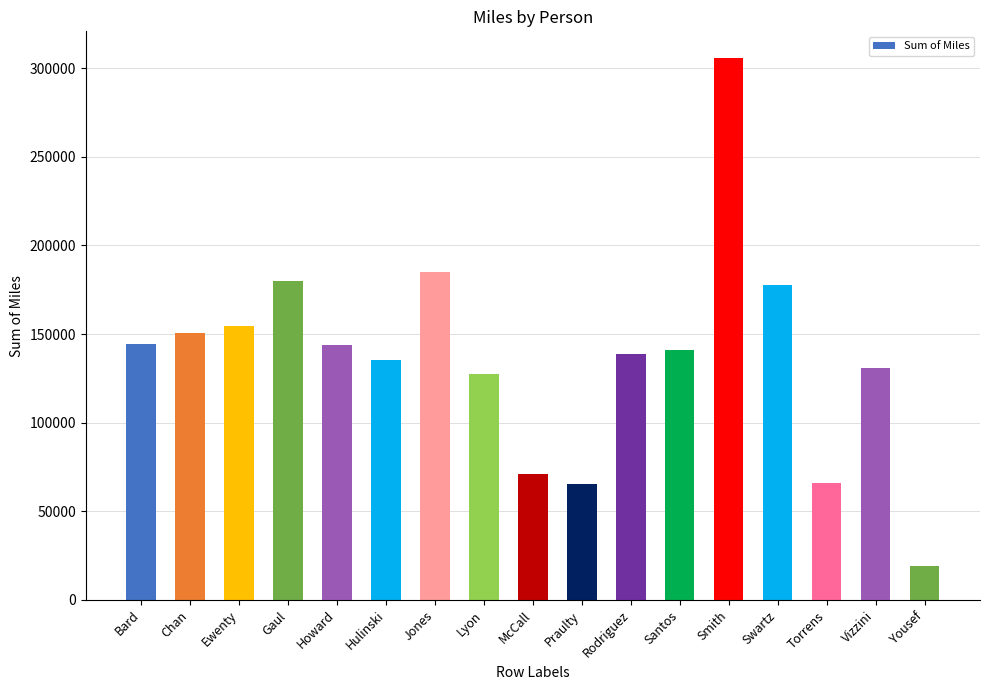

What is the value of the 11th bar from the left?

138561.5